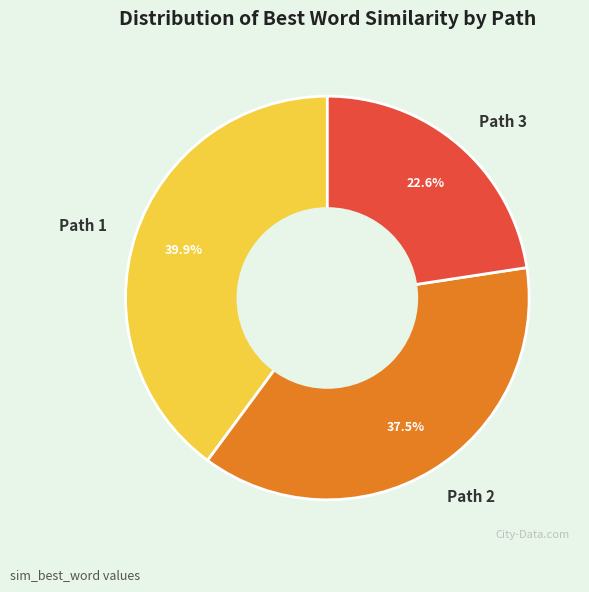

The Path 1 slice represents 26% of the pie. True or false?

False